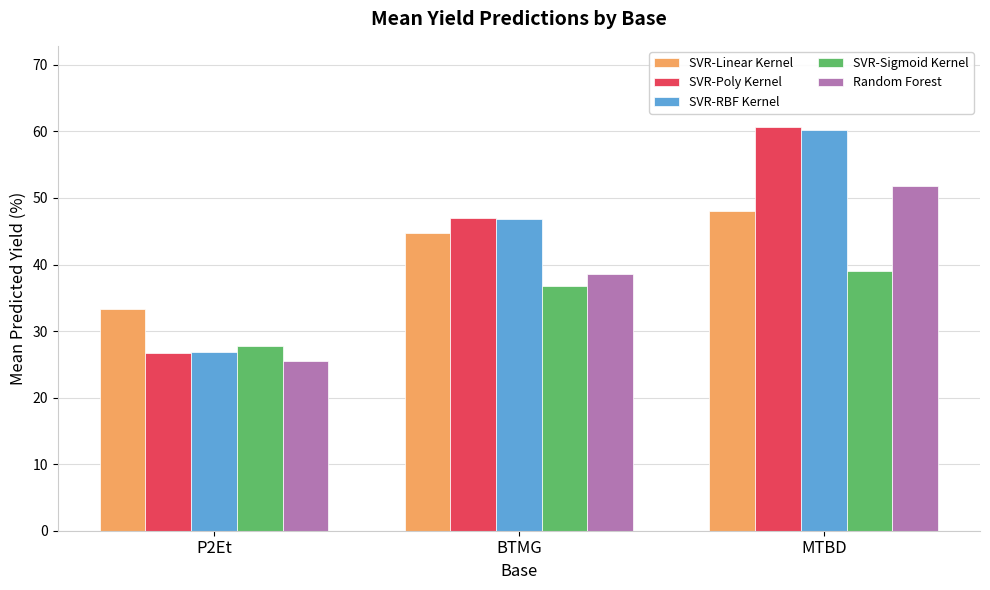

At which label is SVR-Sigmoid Kernel closest to 33?

BTMG